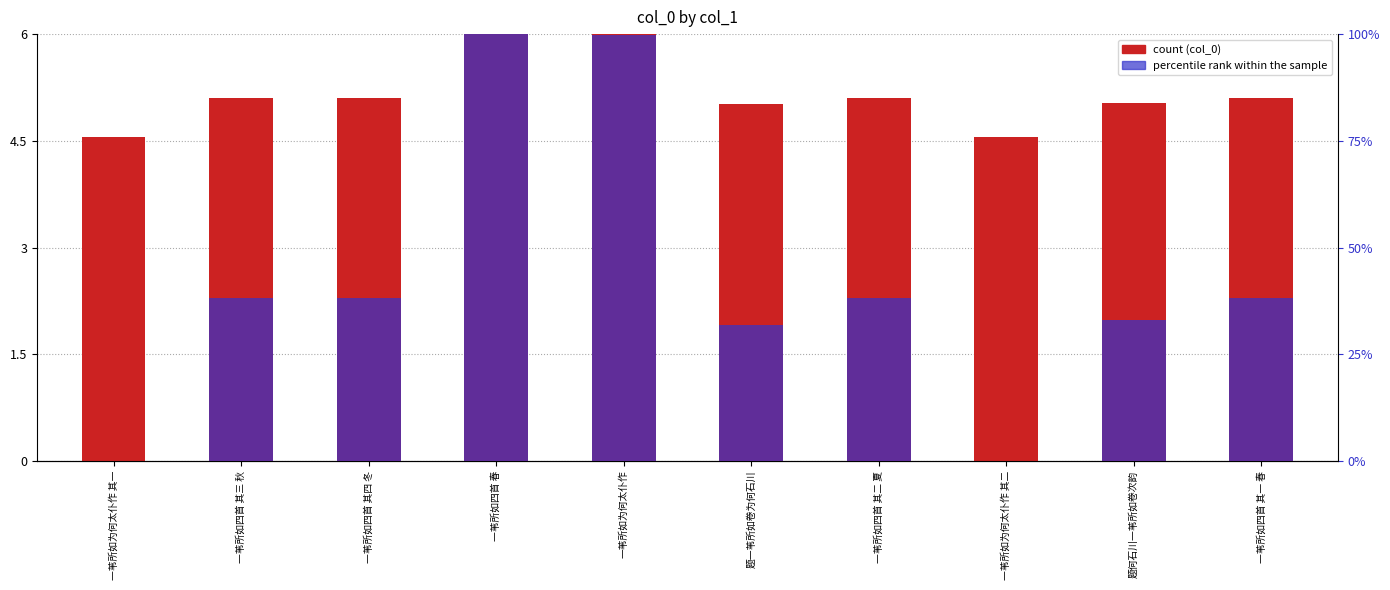

How many bars are there in each group?

2